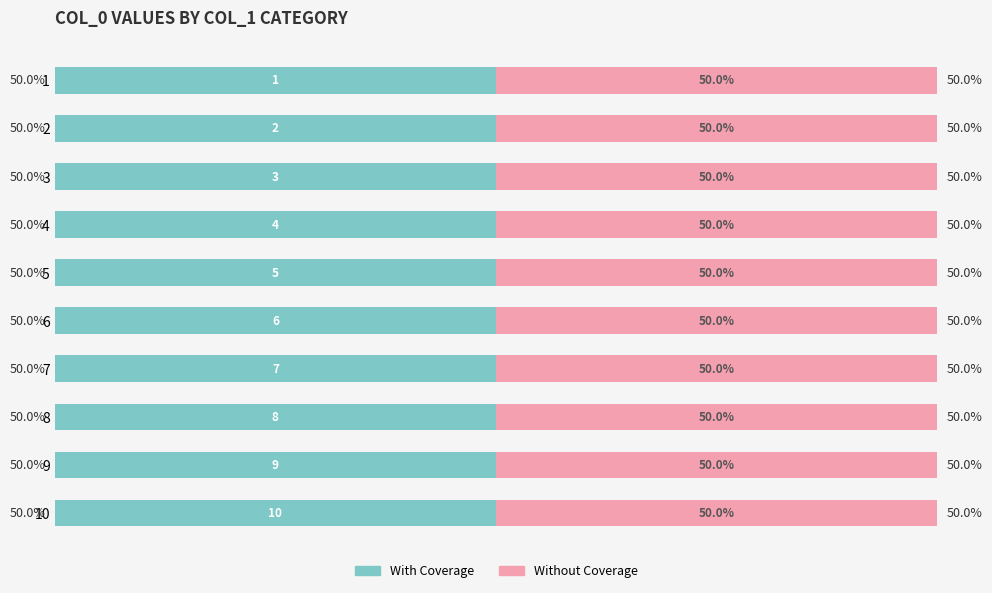

At which category is the sum across all series the highest?

1